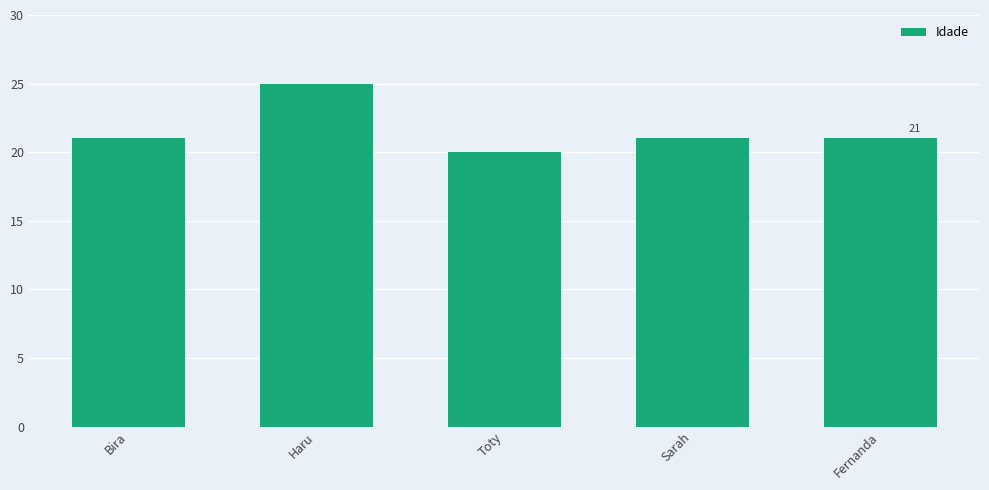

What is the difference between the maximum and minimum values?

5